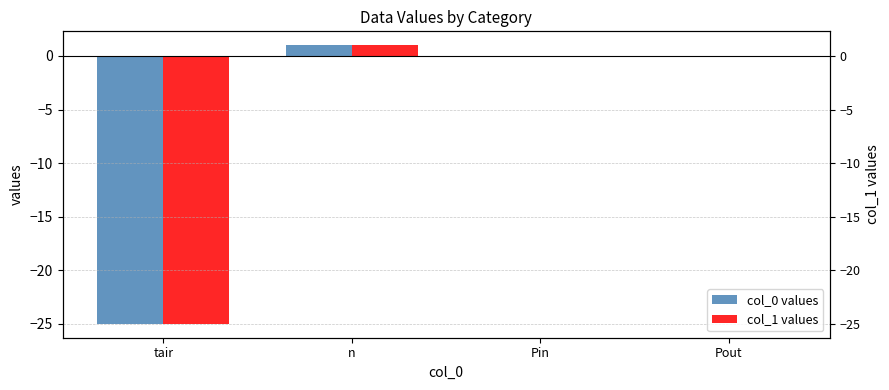

At Pin, list the series in order from largest to smallest.

col_0 values, col_1 values